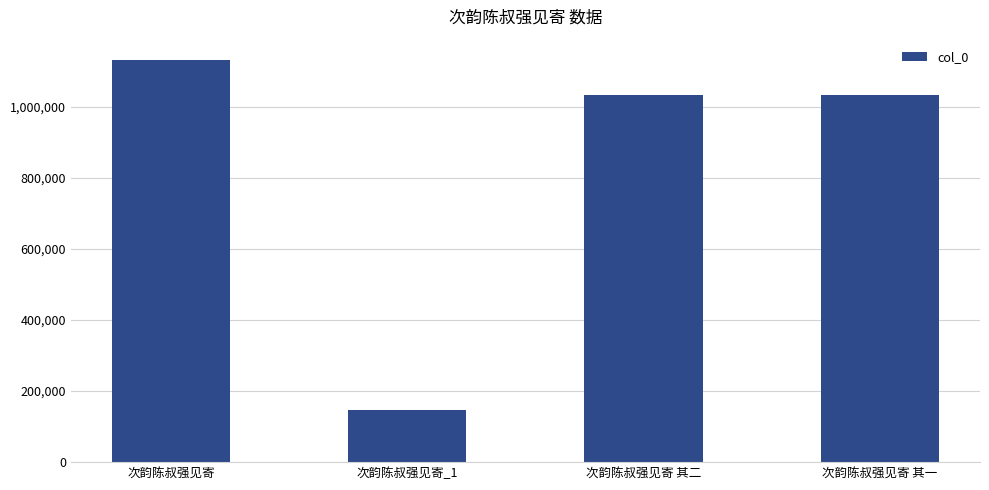

Between 次韵陈叔强见寄_1 and 次韵陈叔强见寄, which is larger?

次韵陈叔强见寄